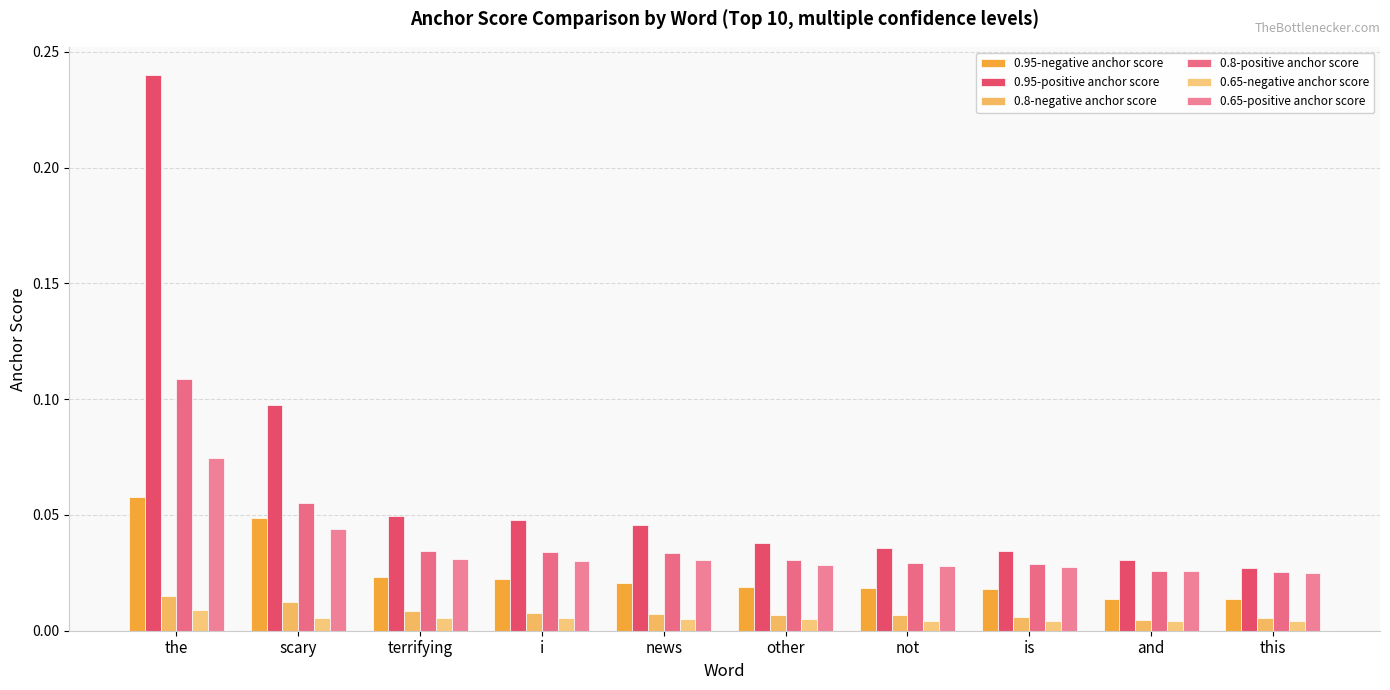

Count the number of categories in the chart.

10